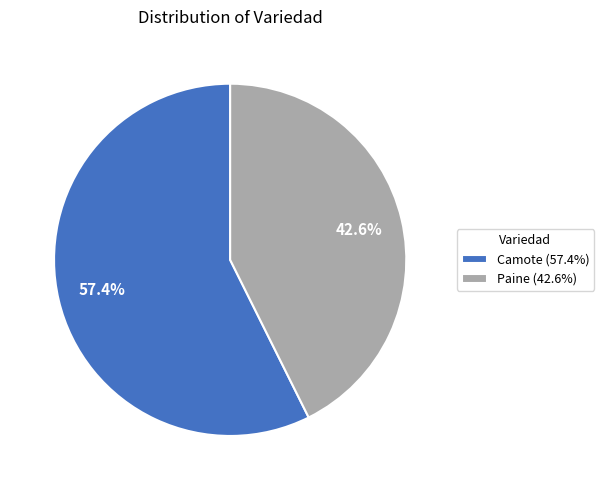

Which has a higher value, Camote (57.4%) or Paine (42.6%)?

Camote (57.4%)